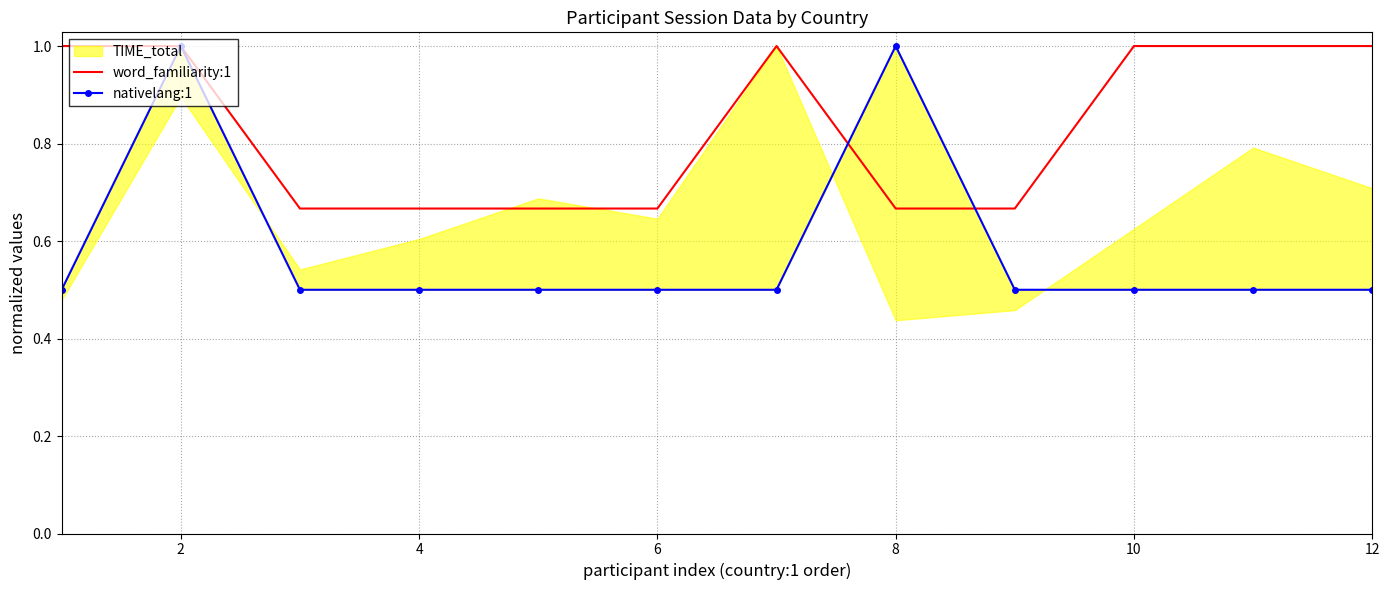

Which series changed the most between 6 and 10?

word_familiarity:1